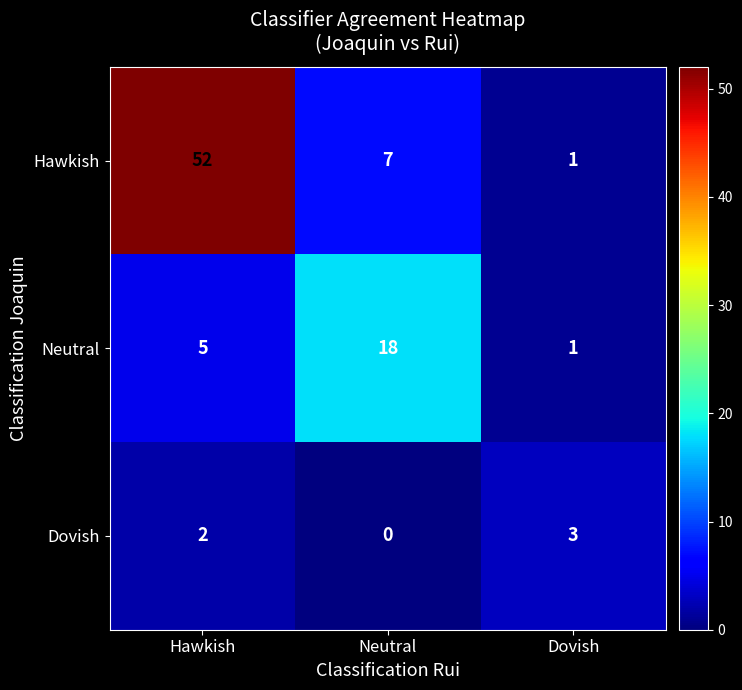

How many data points in Neutral are less than 5?

1